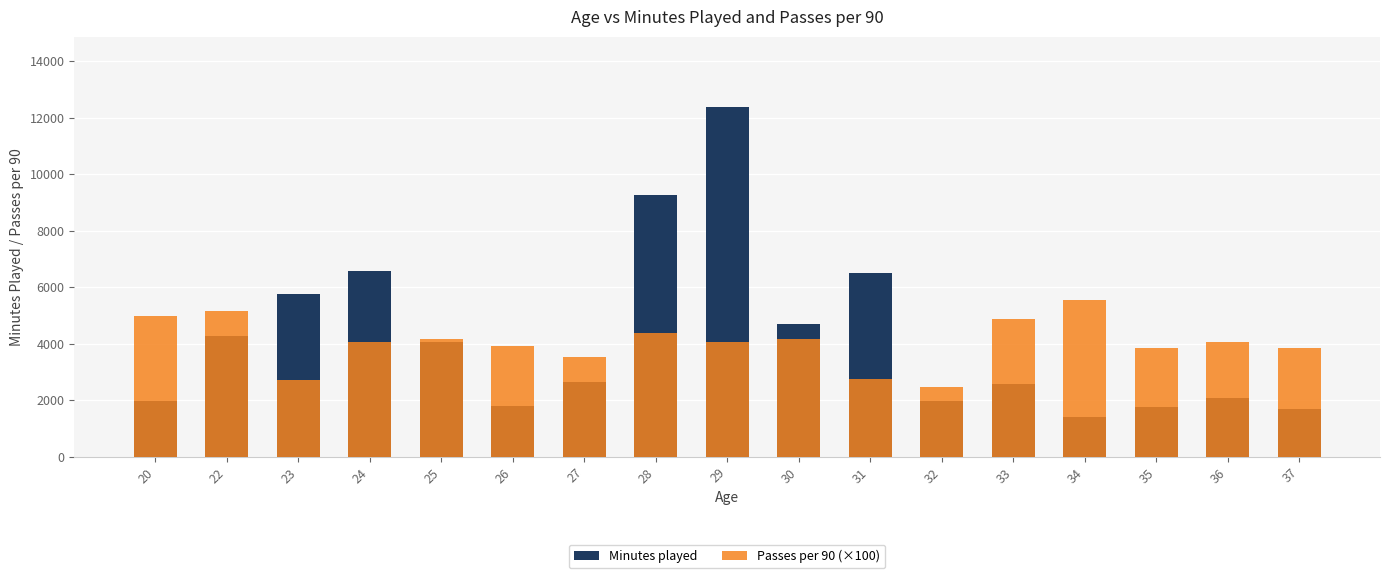

Rank the series by their maximum value, from highest to lowest.

Minutes played, Passes per 90 (×100)